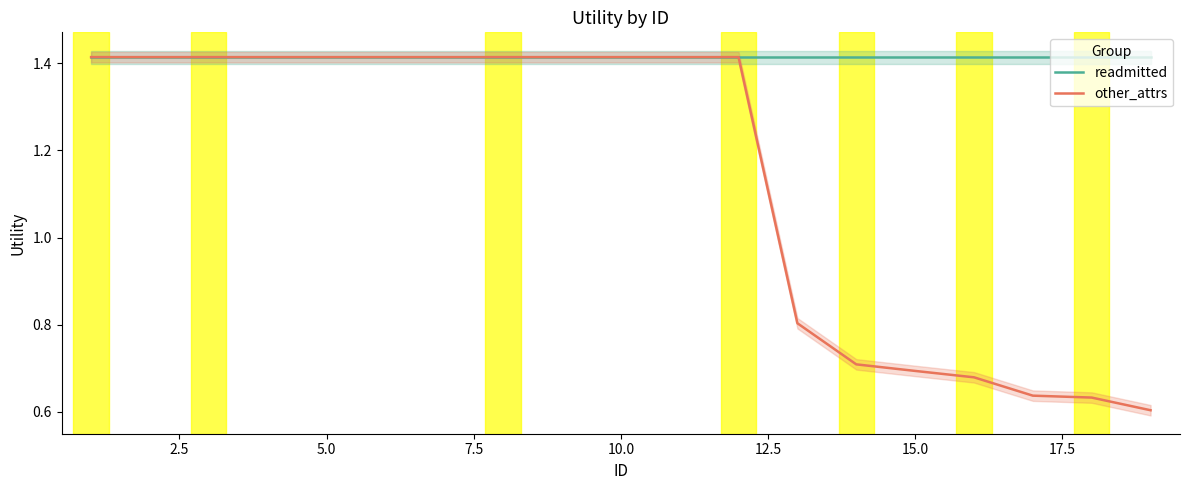

List the series in order of their overall mean, highest first.

readmitted, other_attrs